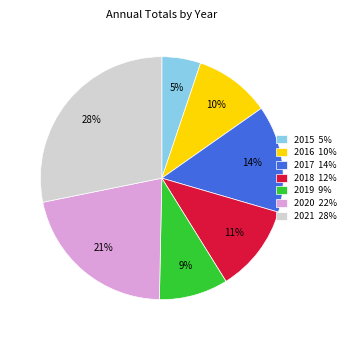

What portion of the pie excludes 2019?

90.8%